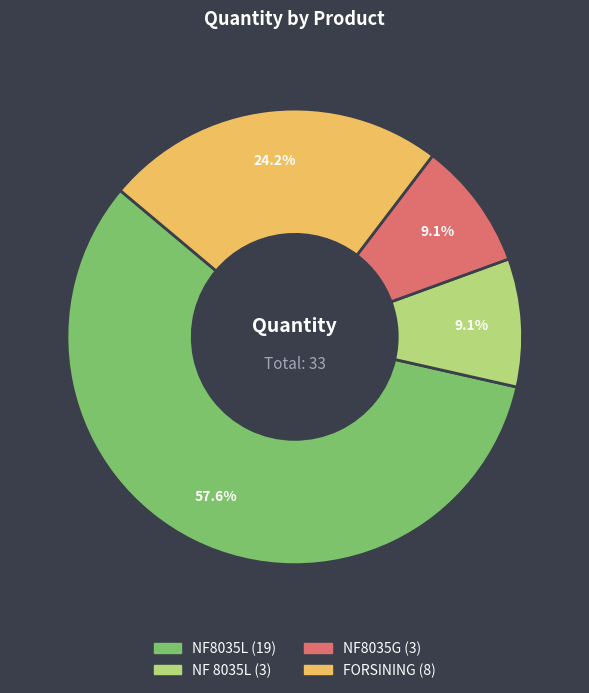

How many segments does this pie chart have?

4